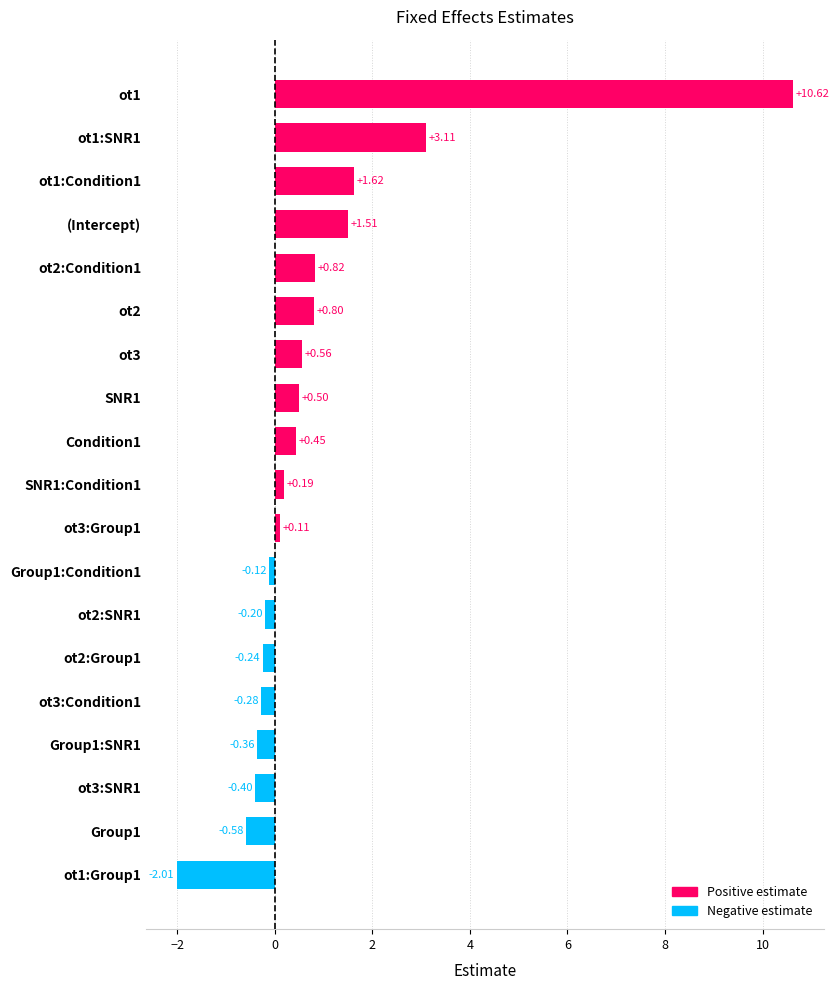

Rank the categories by value from lowest to highest.

ot1:Group1, Group1, ot3:SNR1, Group1:SNR1, ot3:Condition1, ot2:Group1, ot2:SNR1, Group1:Condition1, ot3:Group1, SNR1:Condition1, Condition1, SNR1, ot3, ot2, ot2:Condition1, (Intercept), ot1:Condition1, ot1:SNR1, ot1